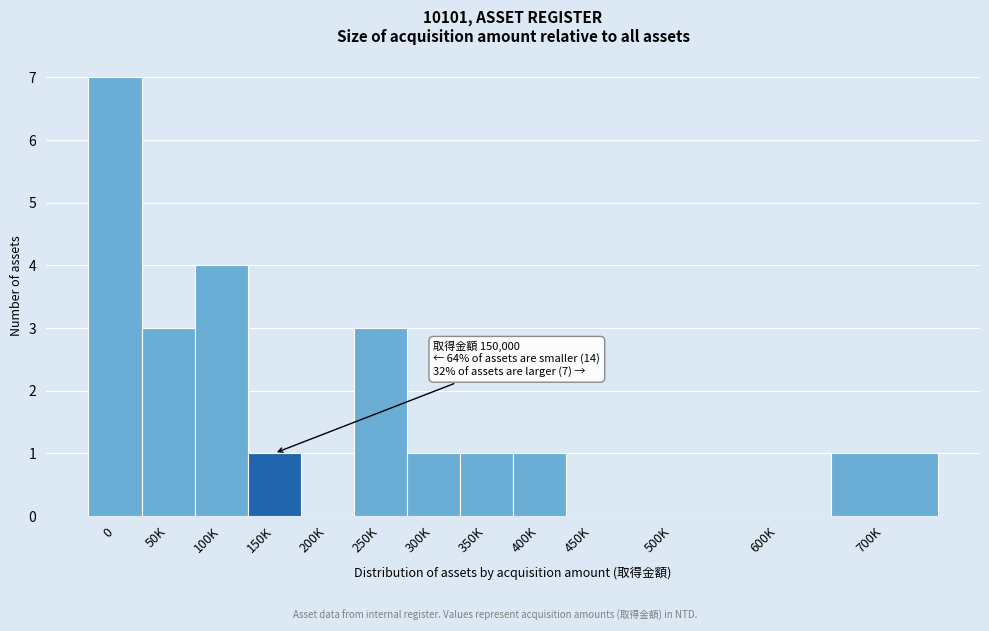

Reading left to right, extract all data points from this chart.

0=7	50K=3	100K=4	150K=1	200K=0	250K=3	300K=1	350K=1	400K=1	450K=0	500K=0	600K=0	700K=1